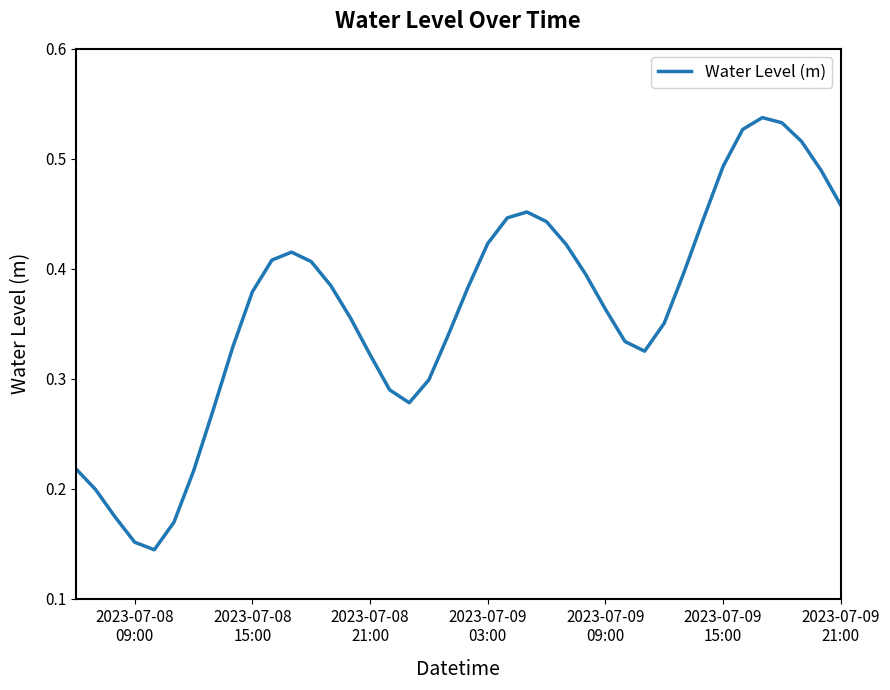

True or false: there are more than 0 points higher than both neighbors.

True